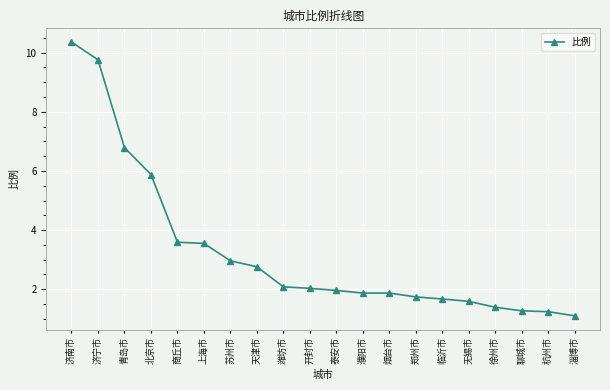

What is the smallest value displayed?

1.1